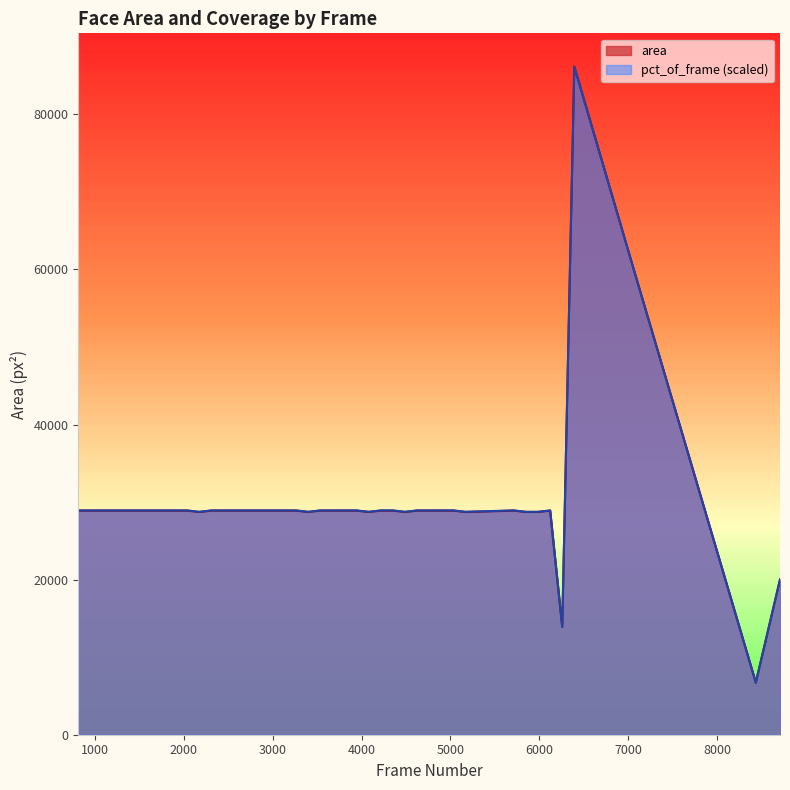

What is the difference between the values at 1496 and 5168?

170